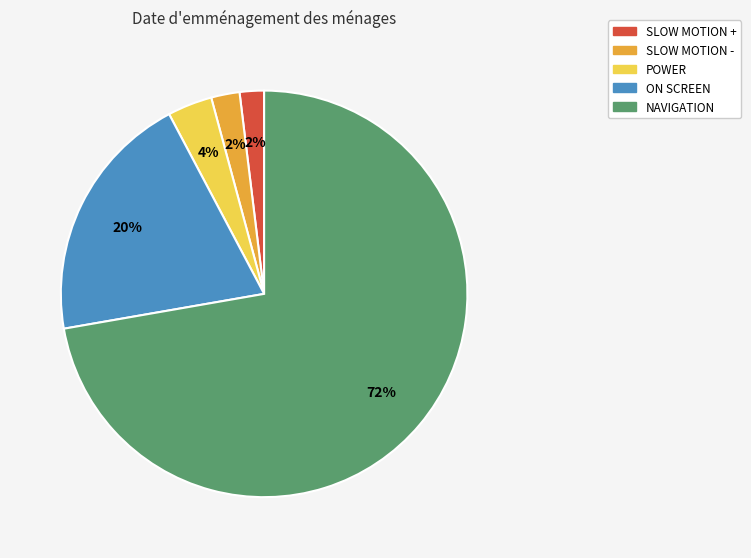

To the nearest percent, what portion does NAVIGATION represent?

72%